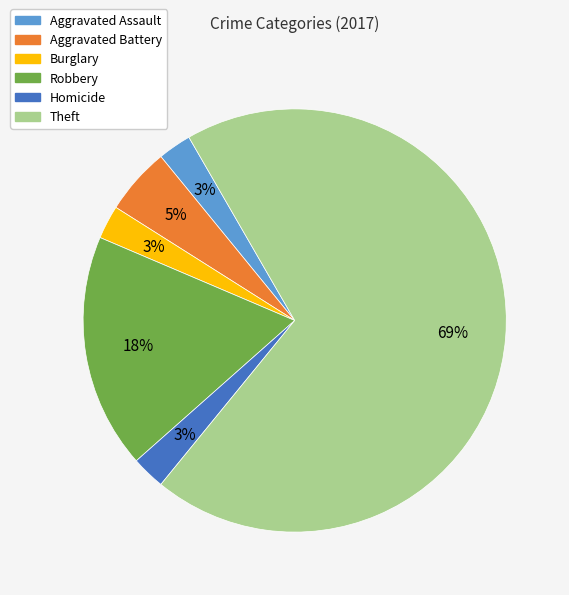

To the nearest percent, what is the average slice percentage?

17%